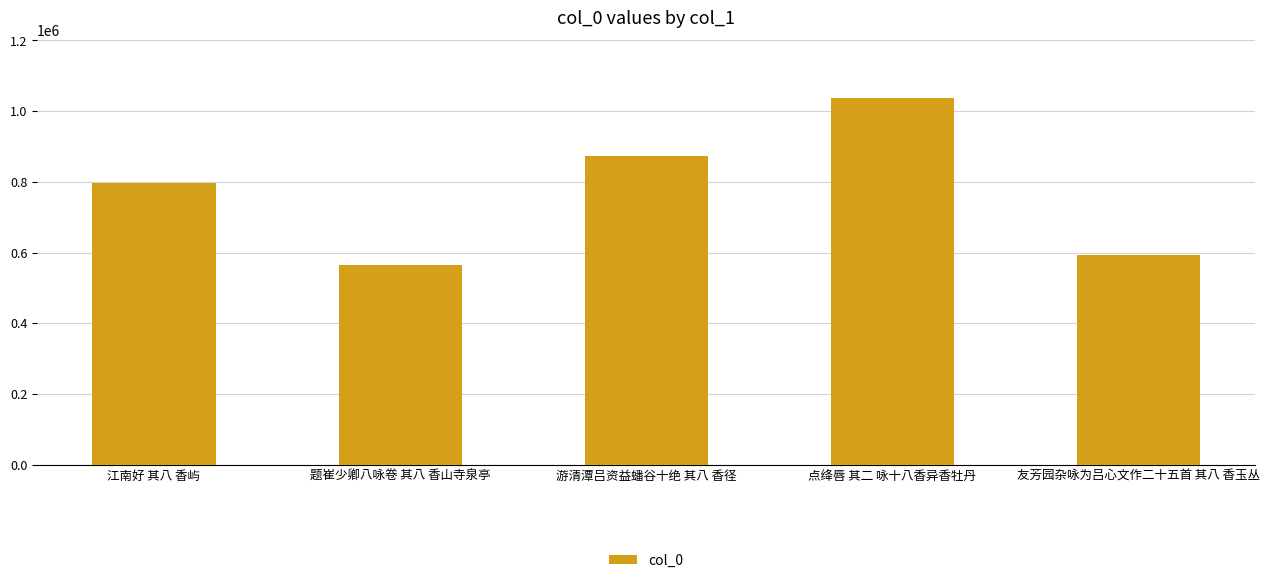

What is the maximum value shown in the chart?

1036441